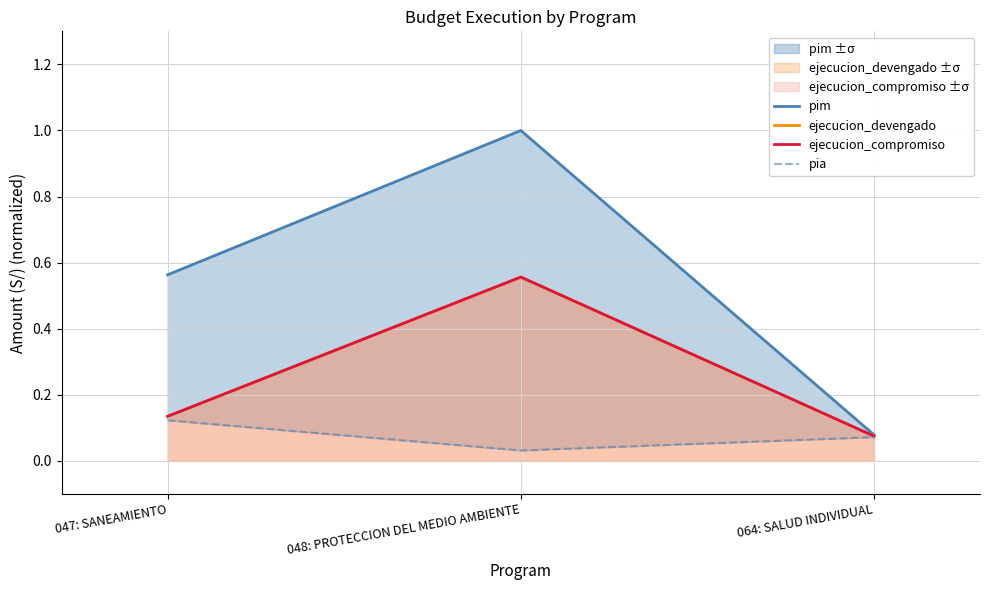

Count the number of categories in the chart.

3